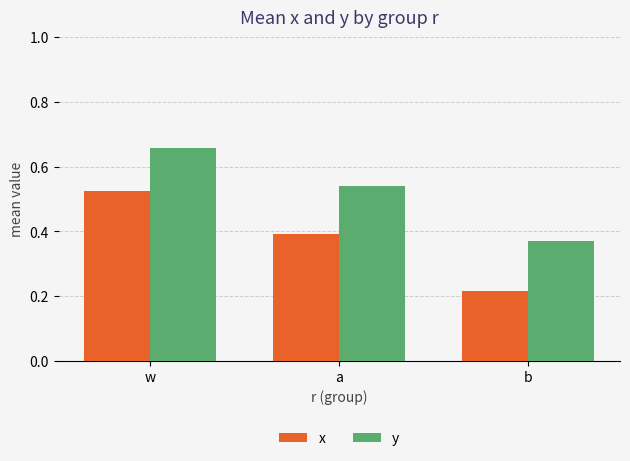

What are all the series names shown in the legend?

x, y